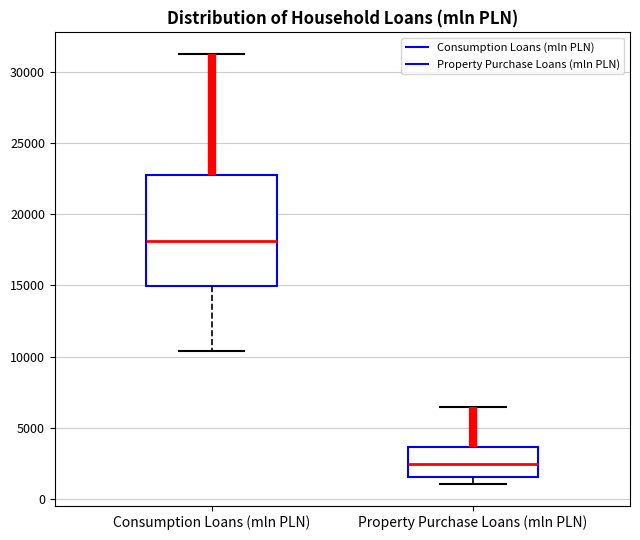

Where is the upper edge of the box for Property Purchase Loans (mln PLN) on the y-axis? The values are not printed on the chart, so give them approximately, as read against the axis.

3500